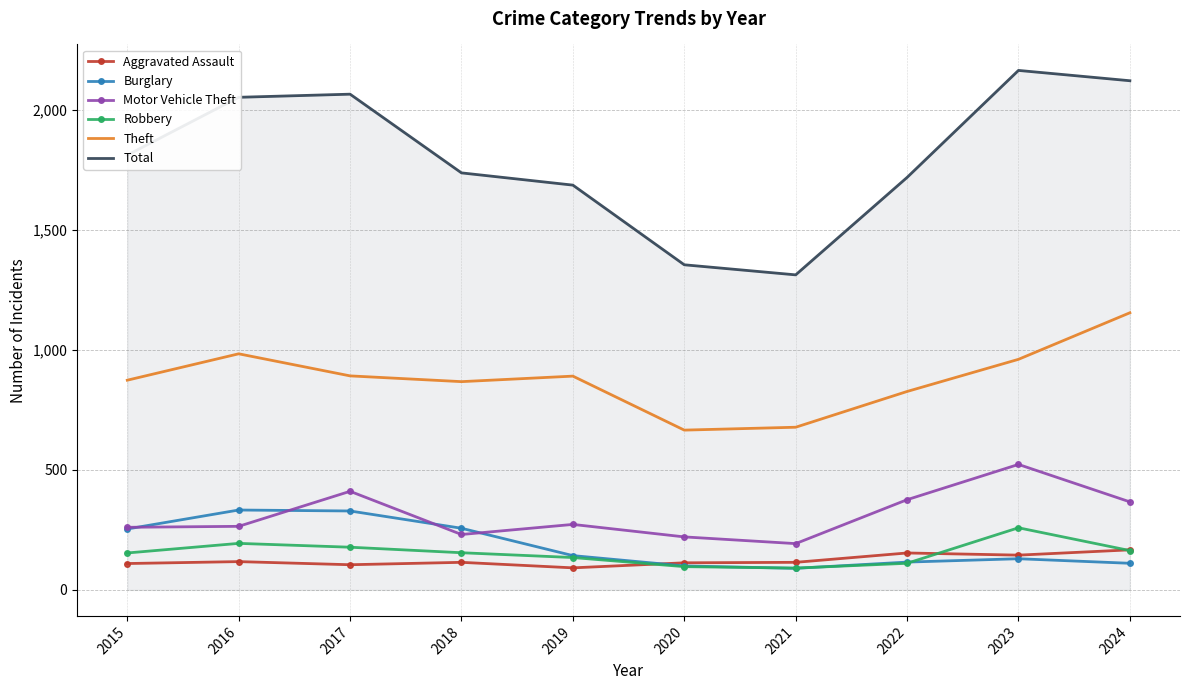

In Motor Vehicle Theft, how many points are higher than both neighbors (excluding endpoints)?

3